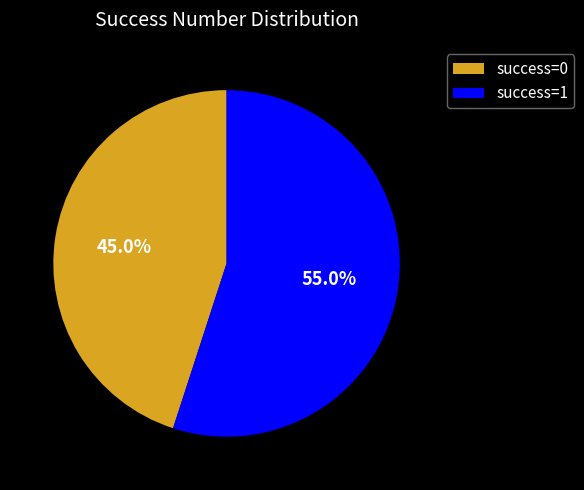

What is the majority slice?

success=1